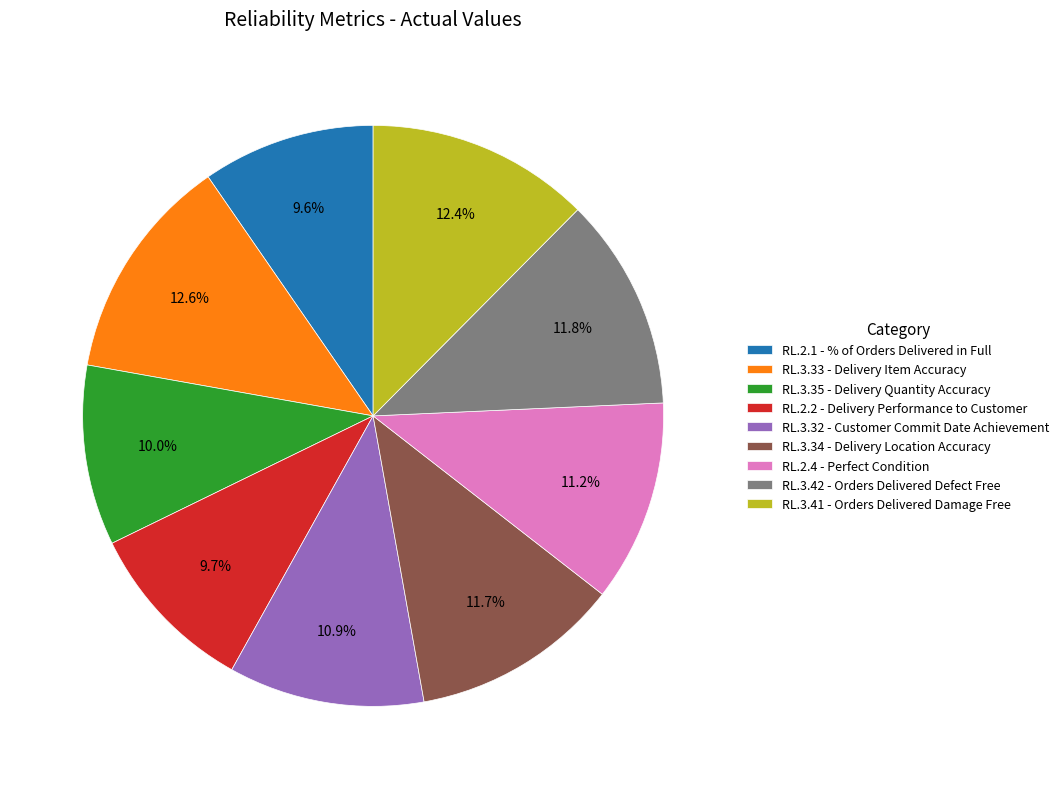

True or false: RL.3.33 - Delivery Item Accuracy accounts for 2% of the total.

False